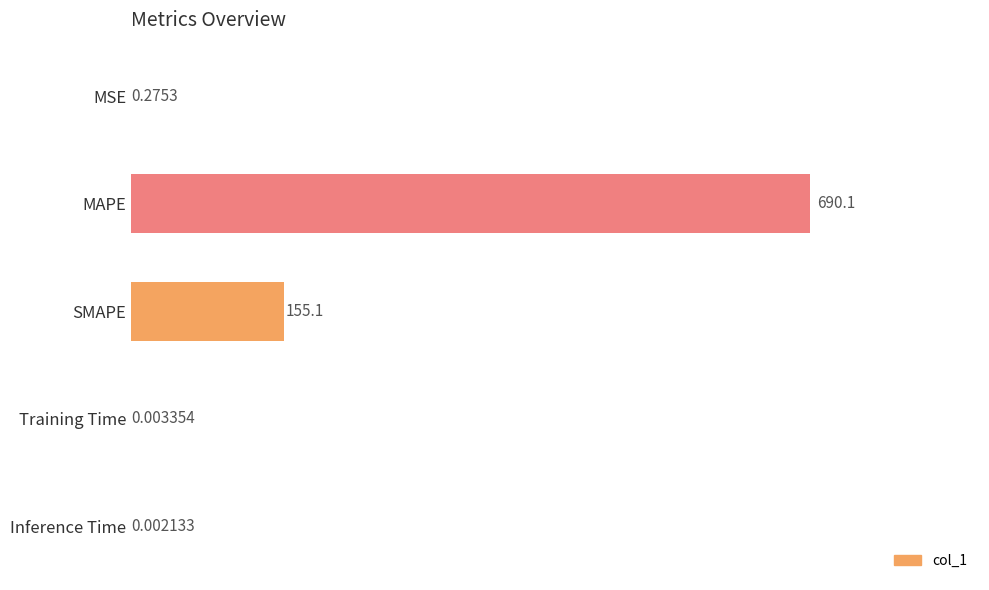

At which category does the chart reach its peak across all series?

MAPE